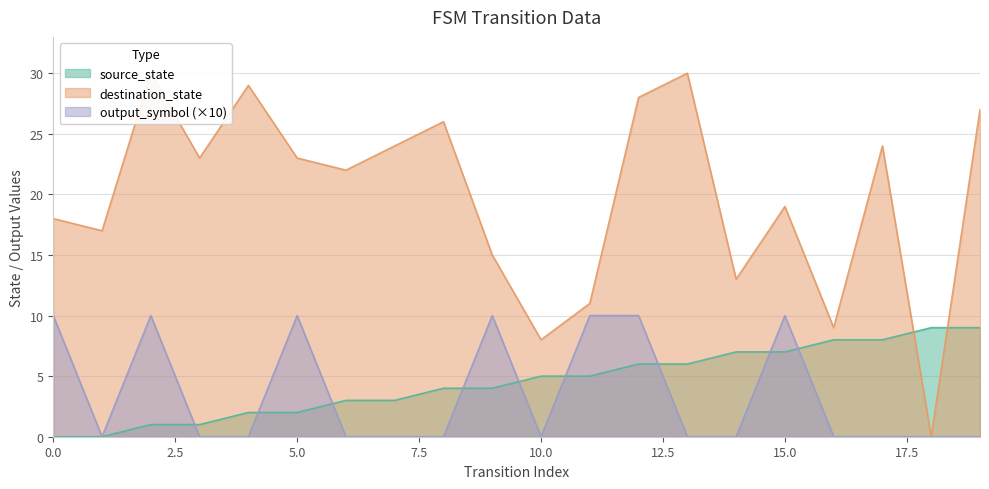

Rank the series by their maximum value, from lowest to highest.

source_state, output_symbol, destination_state